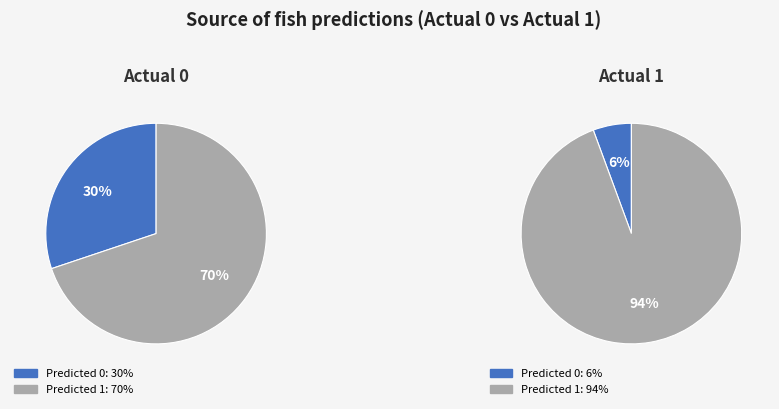

What is the smallest slice in the pie chart?

Predicted 0